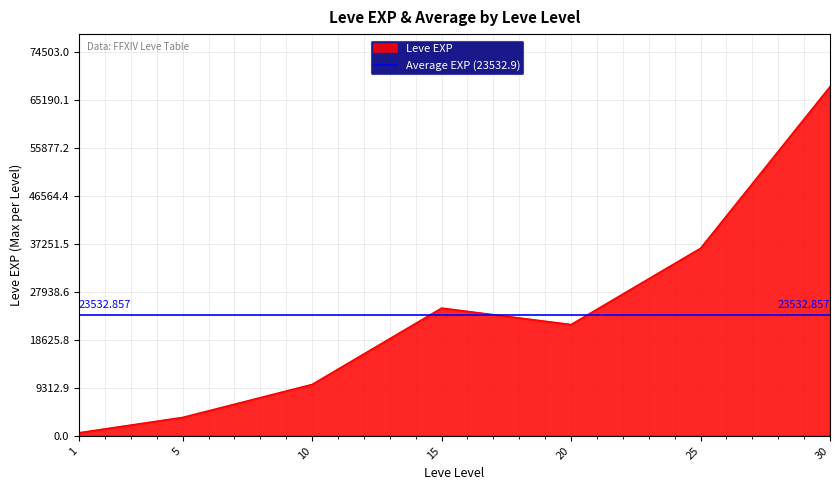

What is the sum of the values at 1 and 20?

22230